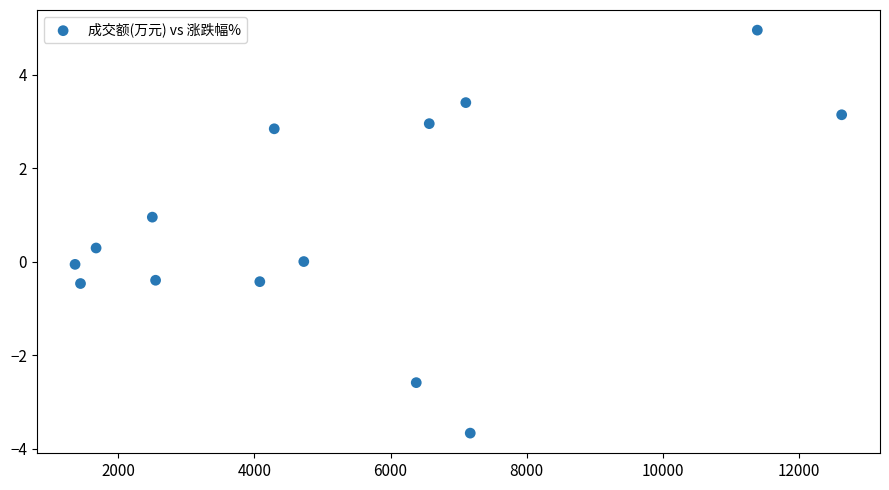

What is the range of X values (max minus min)?

11261.0